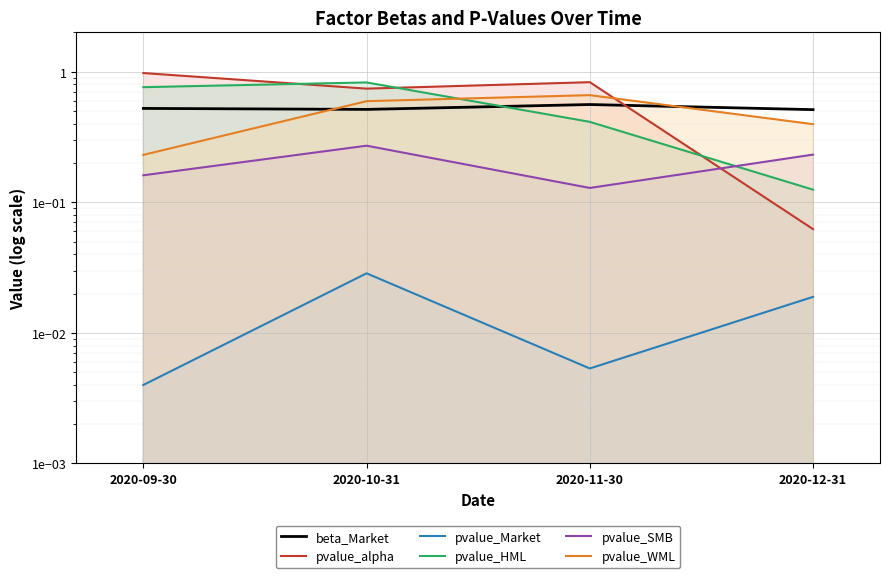

Which series has the widest spread of values?

pvalue_alpha